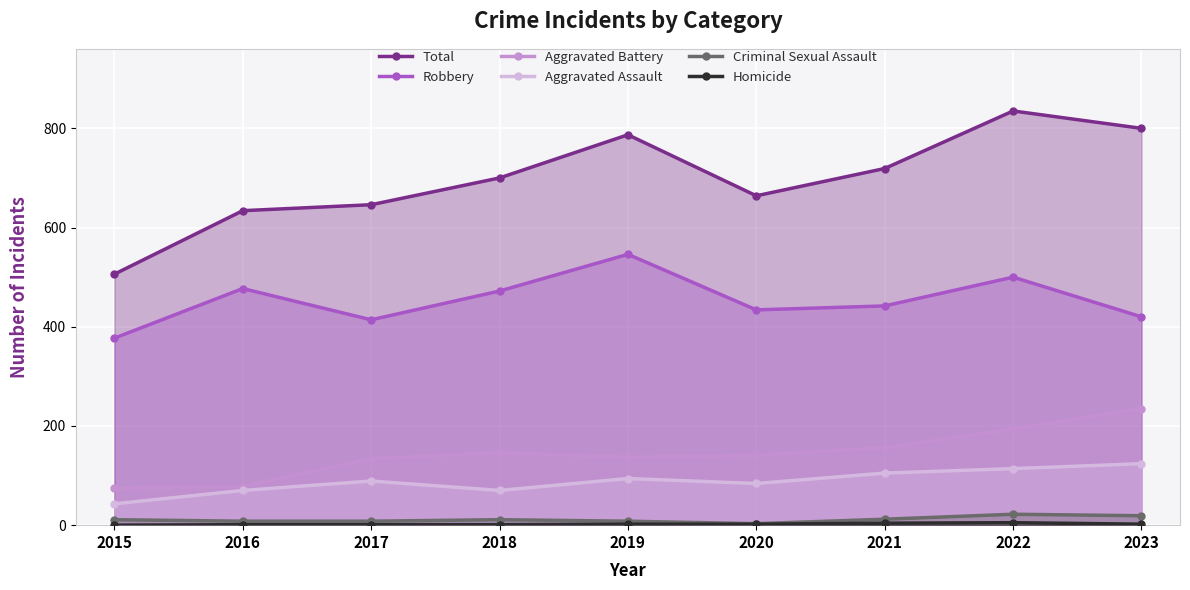

List the series in order of their peak value, highest first.

Total, Robbery, Aggravated Battery, Aggravated Assault, Criminal Sexual Assault, Homicide